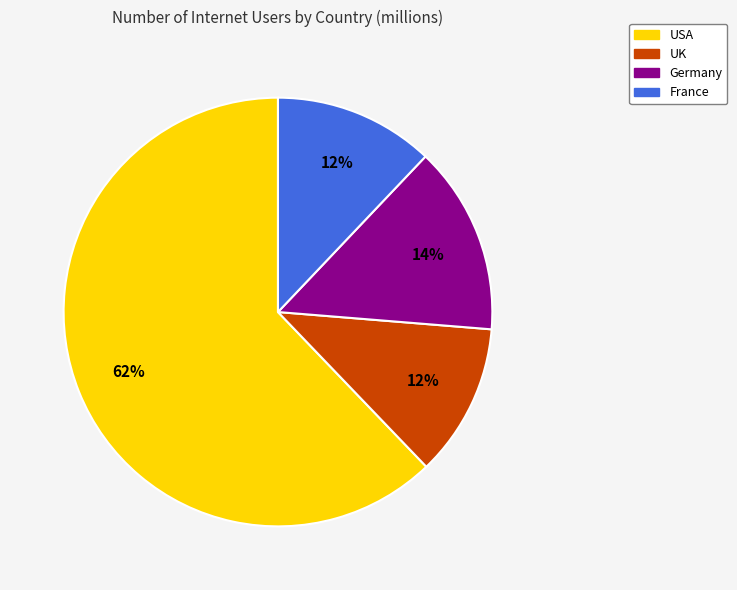

To the nearest percent, what is the average slice percentage?

25%